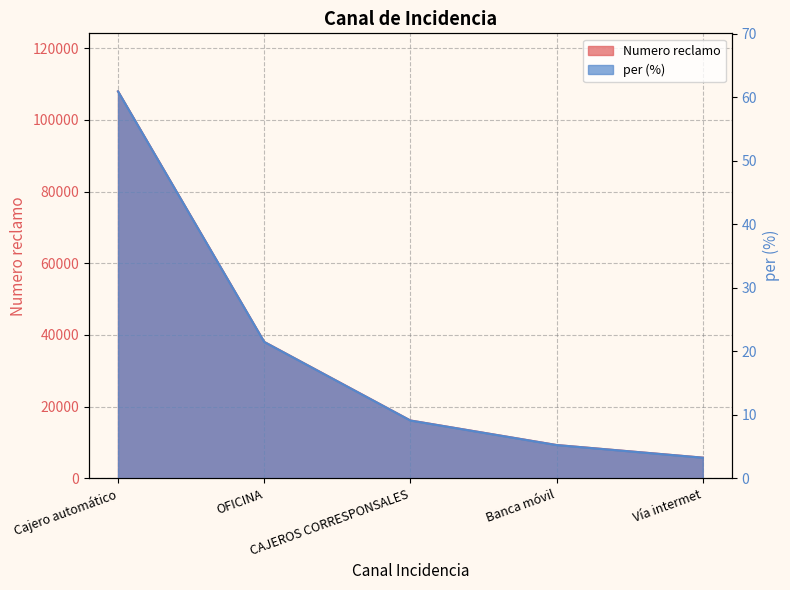

The value of Numero reclamo at Banca móvil is 3.5. True or false?

False